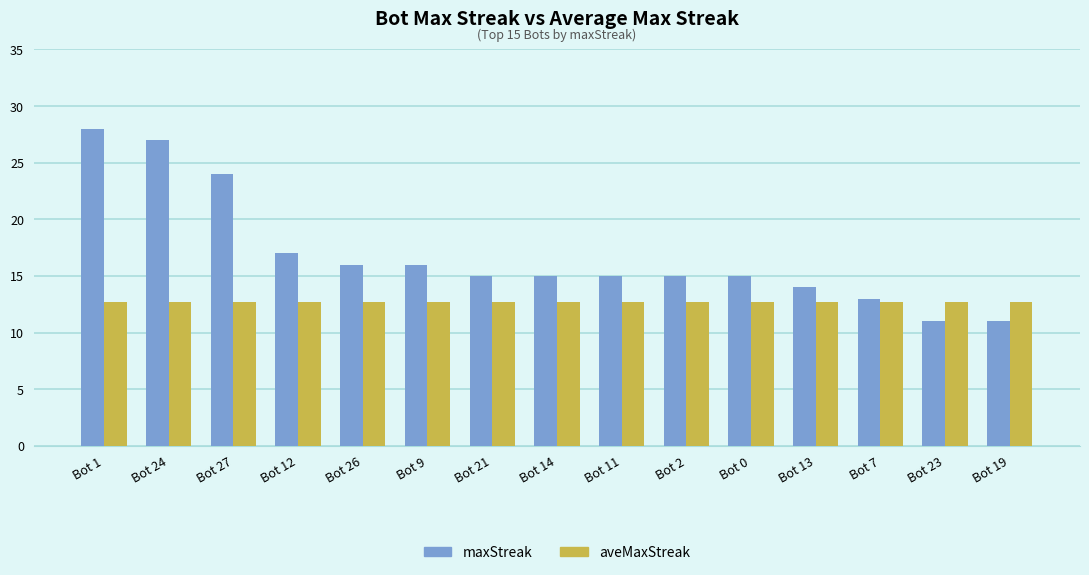

Which category has the highest value across all series?

Bot 1